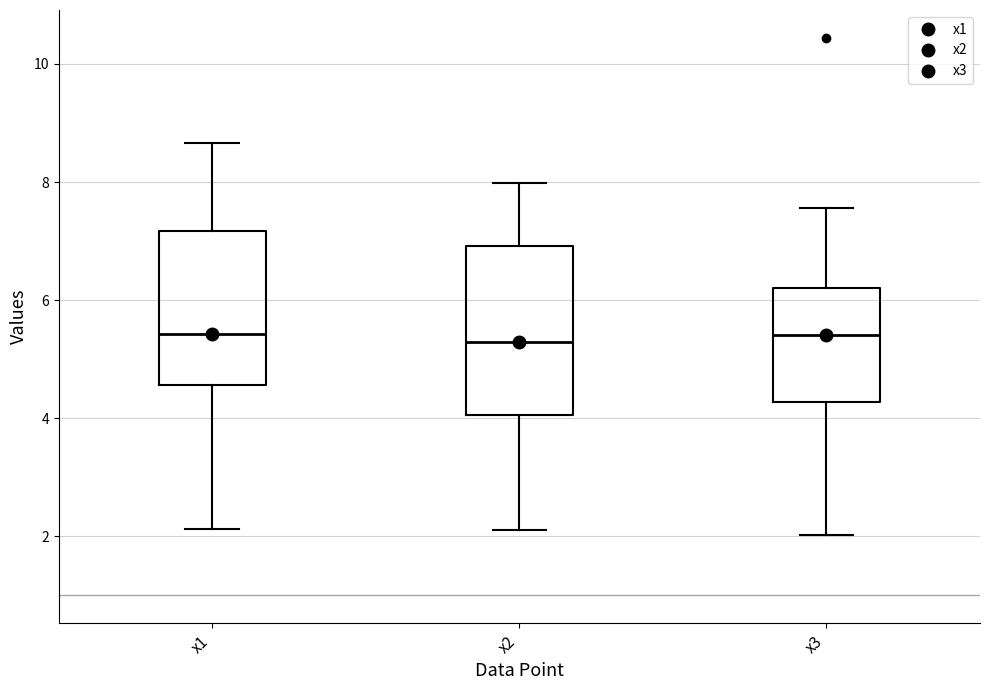

Where does the lower whisker of the box for x3 end on the y-axis? The values are not printed on the chart, so give them approximately, as read against the axis.

2.0